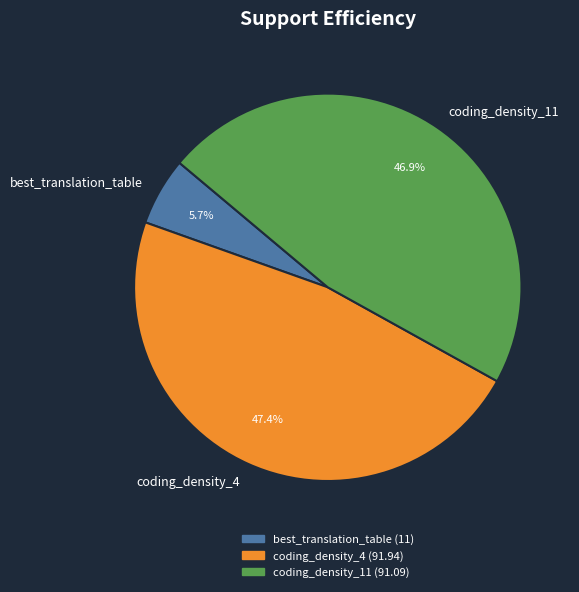

To the nearest percent, what is the average slice percentage?

33%